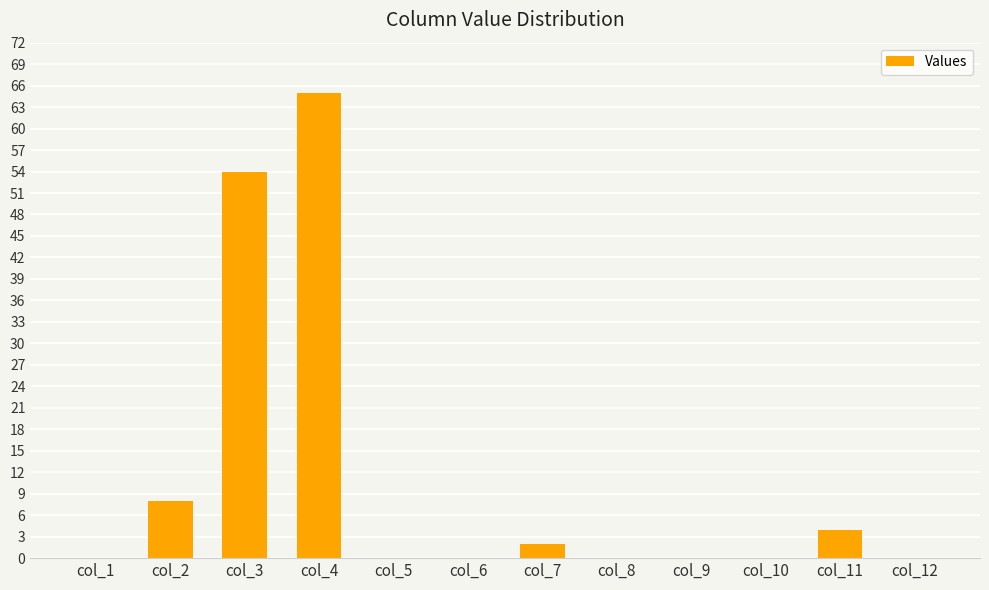

At which label is the value closest to 32?

col_3